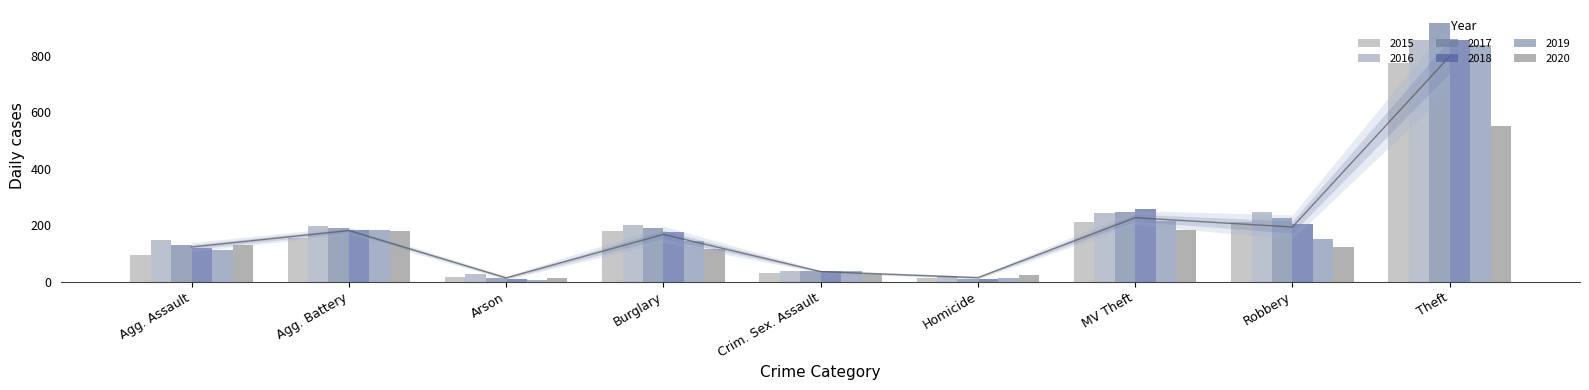

Which series changed the most between Crim. Sex. Assault and Homicide?

2017